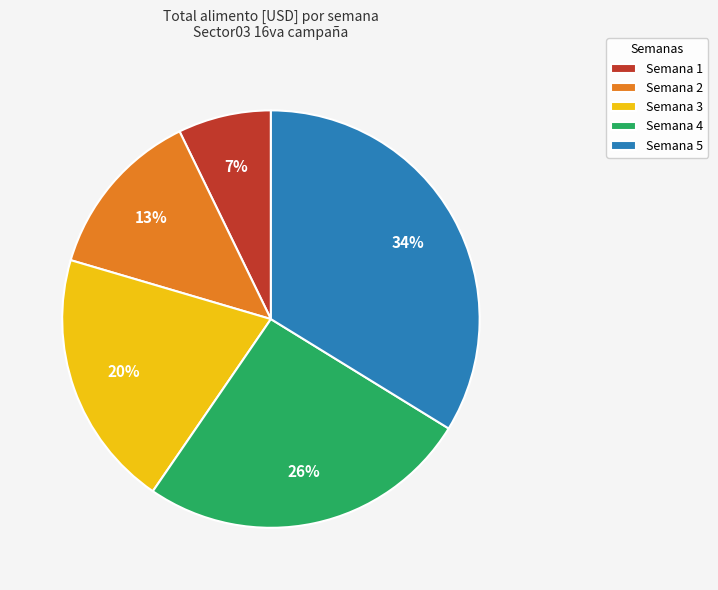

Is the sum of Semana 5 and Semana 2 greater than half?

No